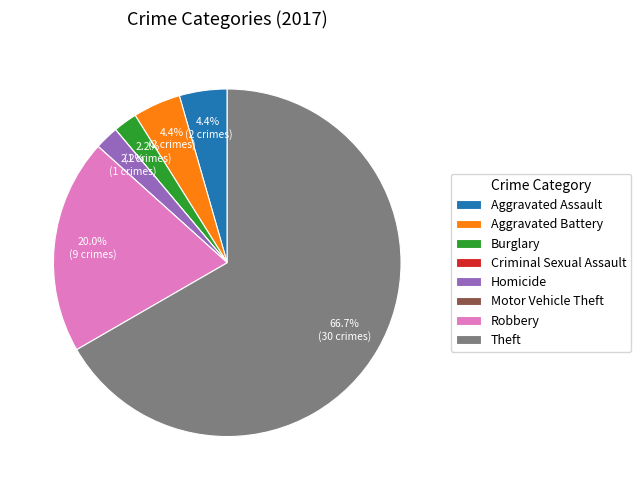

Between Aggravated Battery and Burglary, which is larger?

Aggravated Battery